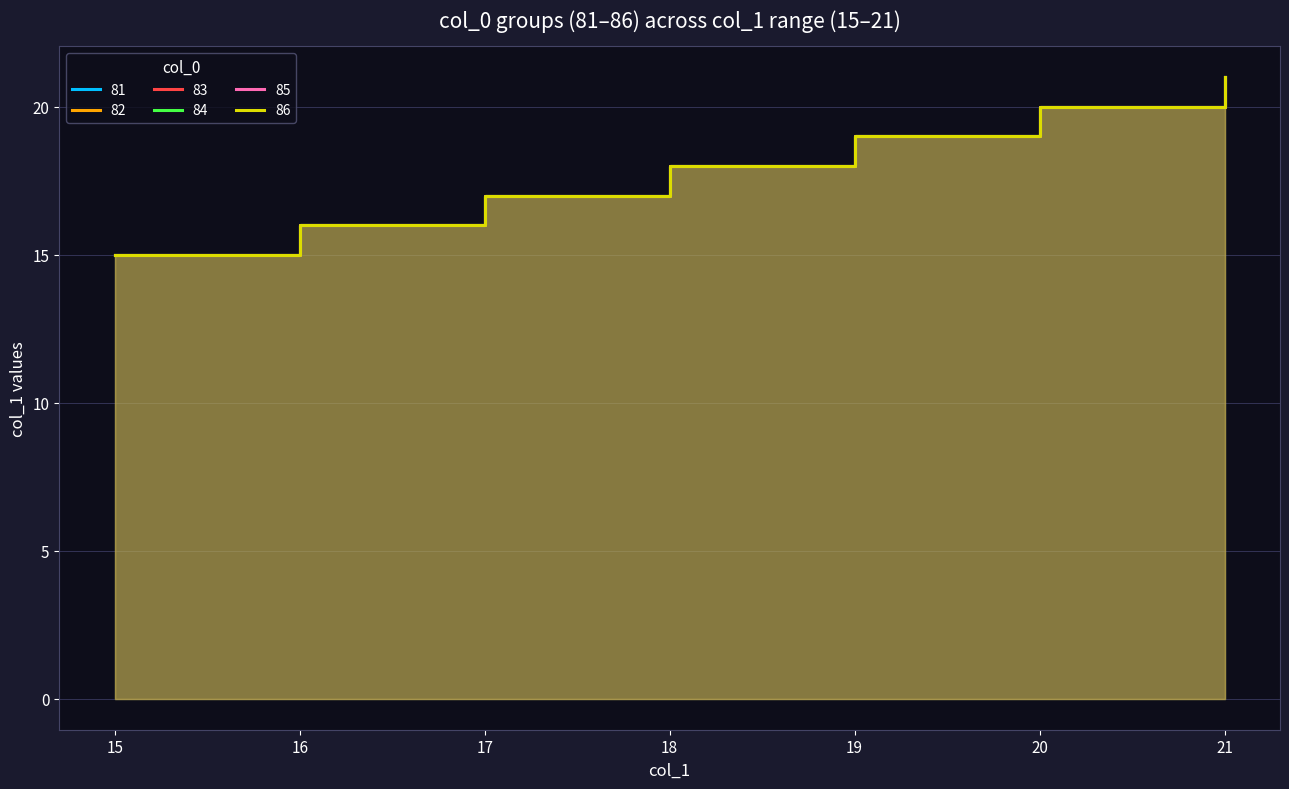

What is the value of the 84 point at the 2nd from the left?

16